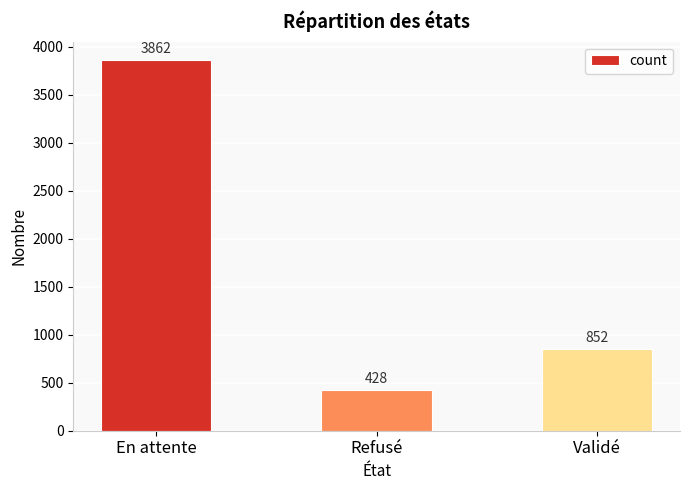

Reading right to left, what are all the values shown in this chart?

Validé=852	Refusé=428	En attente=3862